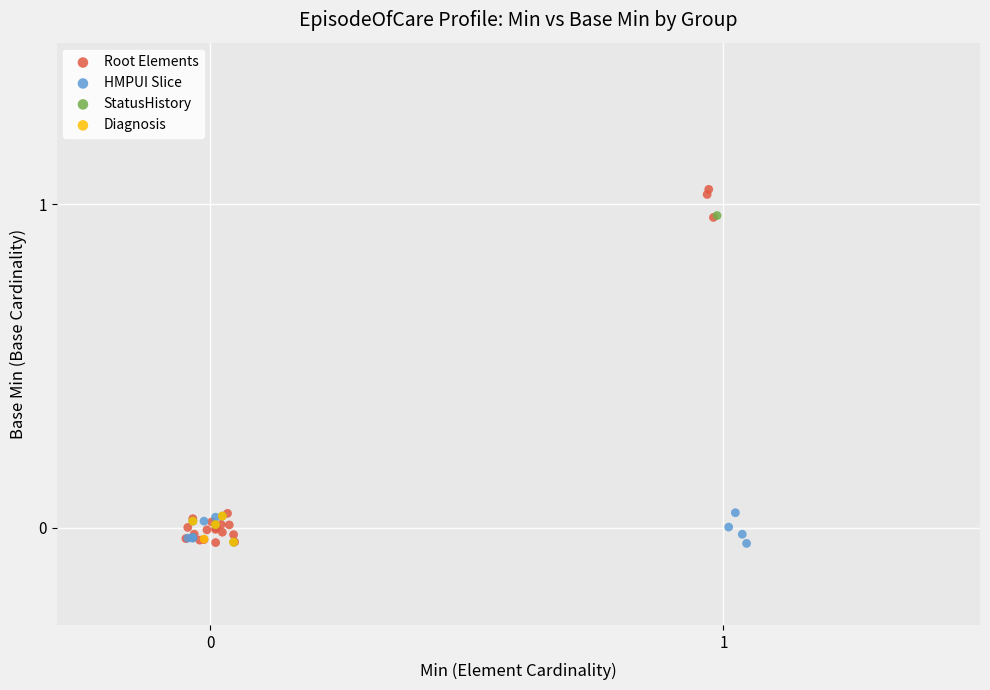

Which series has the widest spread of Y values?

Root Elements